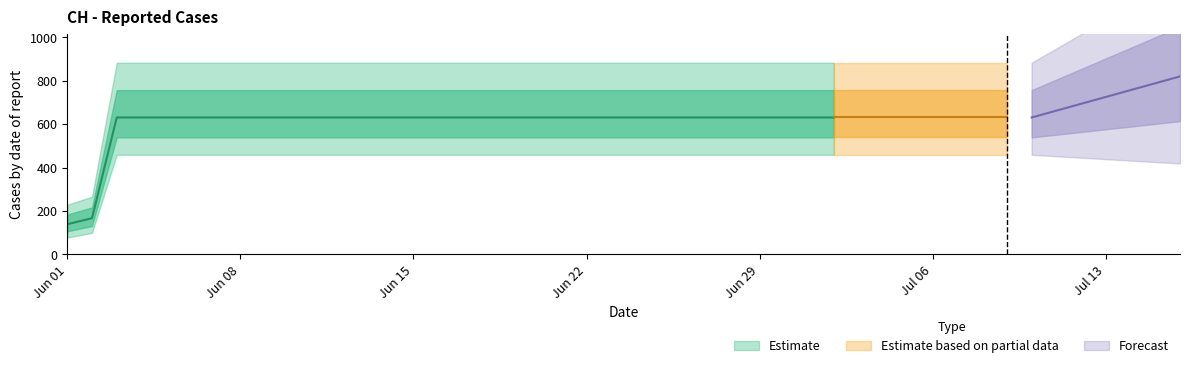

True or false: there are more than 0 points higher than both neighbors.

False